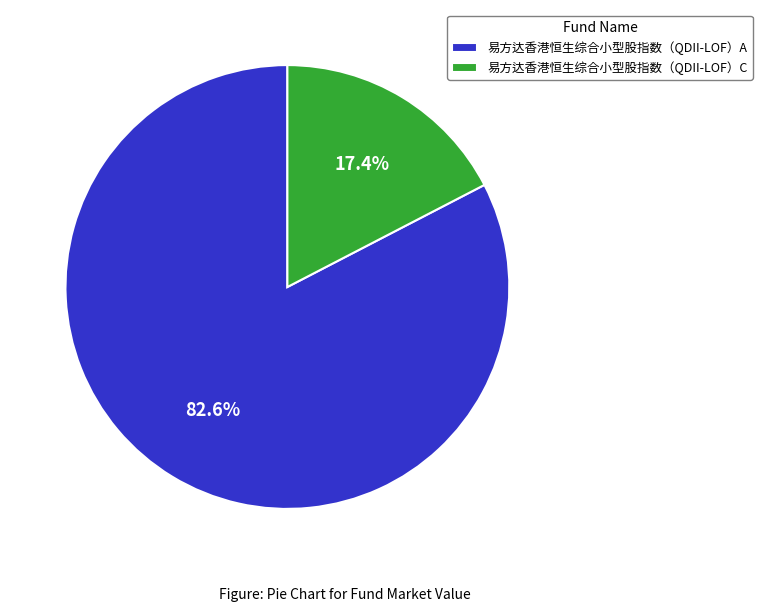

Which category has the biggest portion of the pie?

易方达香港恒生综合小型股指数（QDII-LOF）A